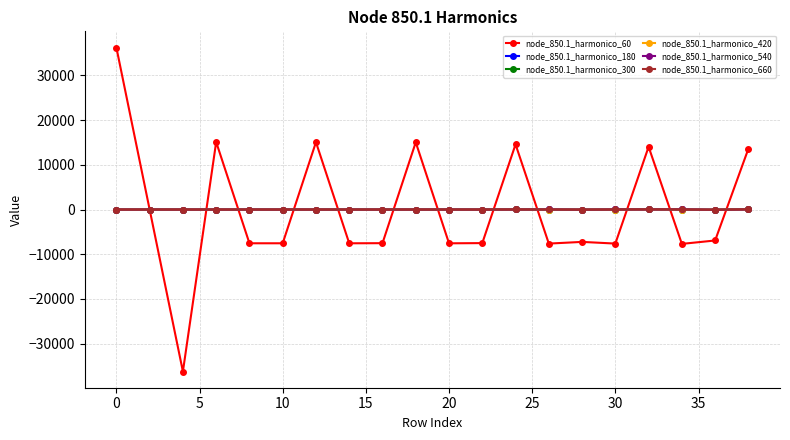

What is the smallest value displayed?

-36224.7